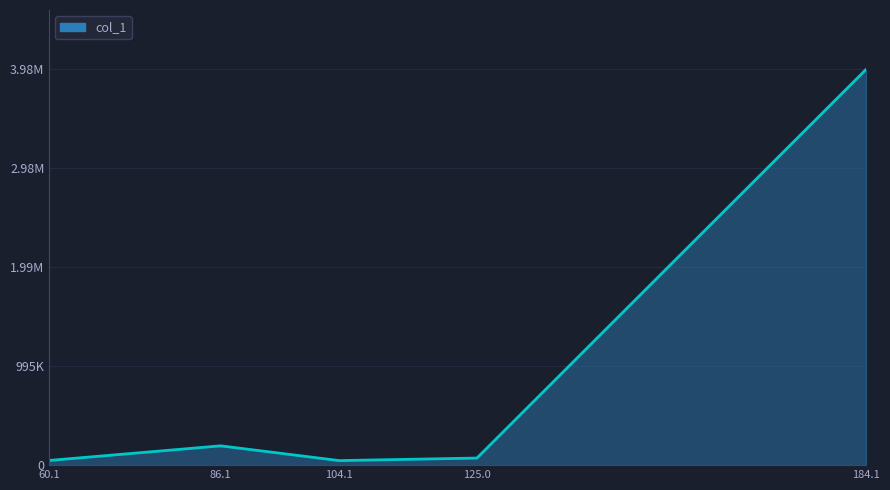

Reading left to right, what are all the values shown in this chart?

60.1=47164.4	86.1=194022.7	104.1=45608.5	125.0=71212.5	184.1=3979560.0